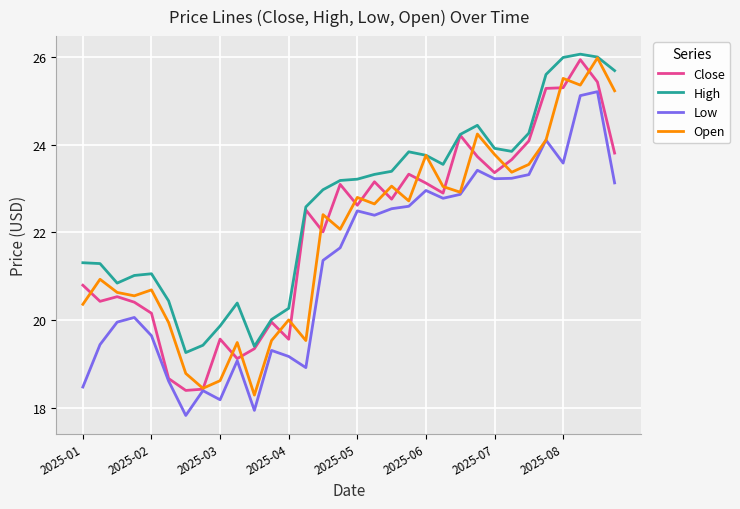

True or false: High and Low intersect in this chart.

False